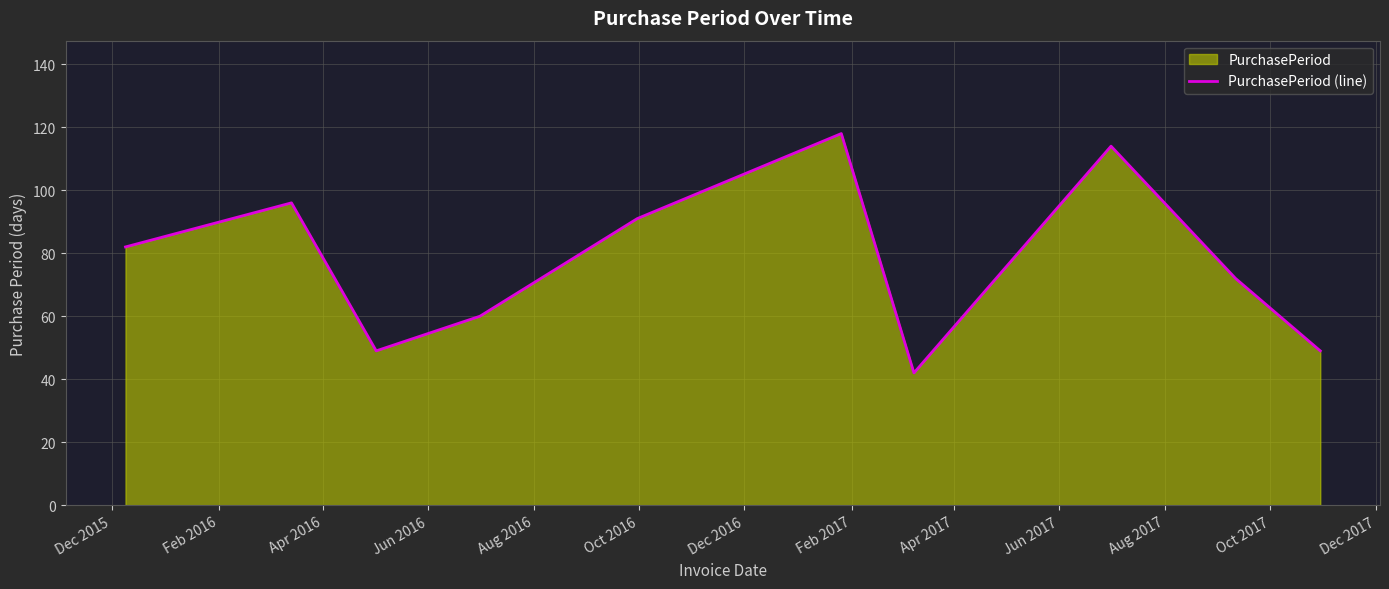

What is the minimum value shown in the chart?

42